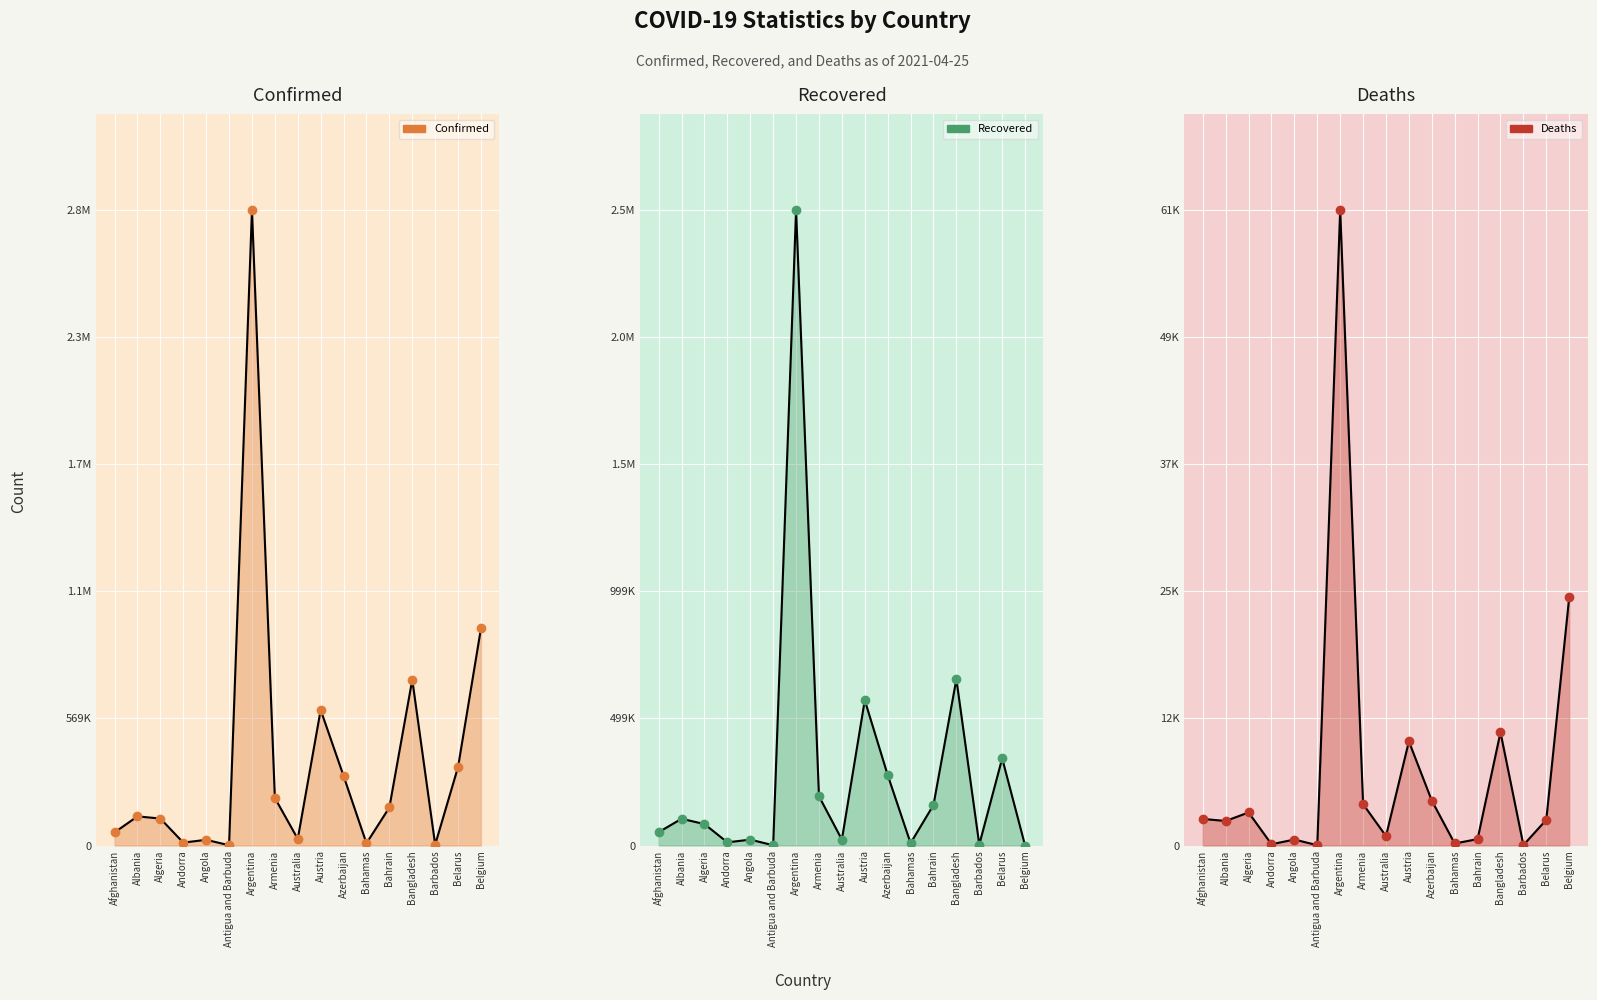

Which series contains the lowest Y value?

Recovered